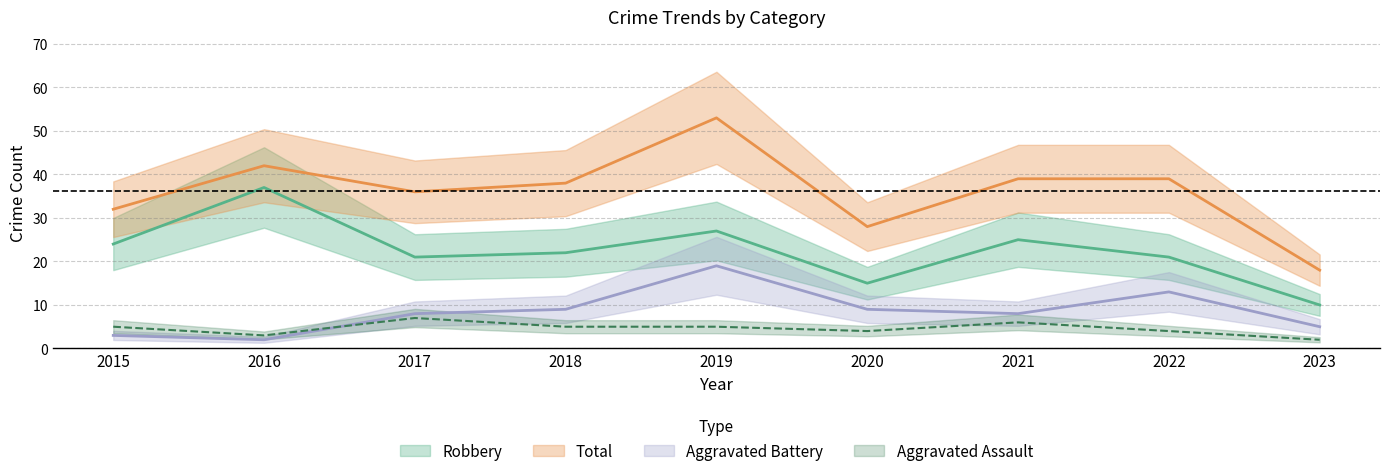

The value of Robbery at 2023 is 10. True or false?

True